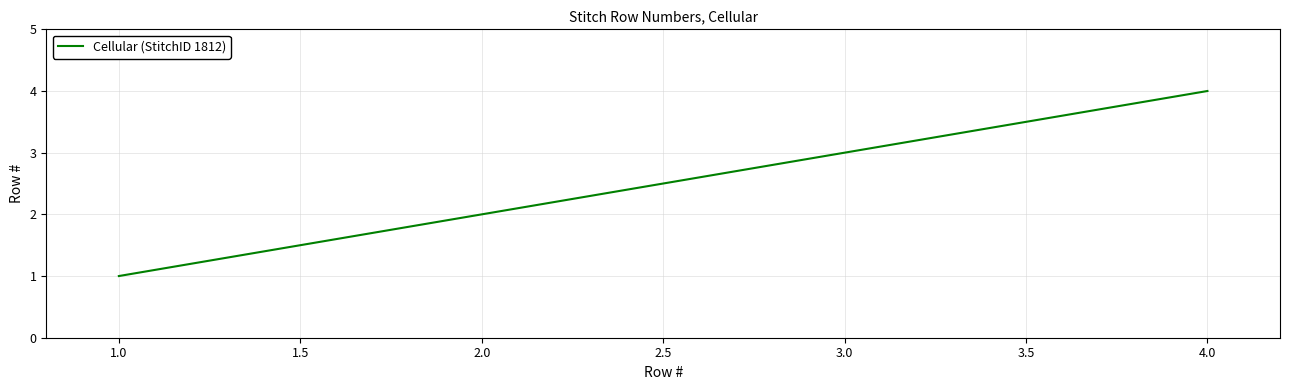

What is the sum of all values?

10